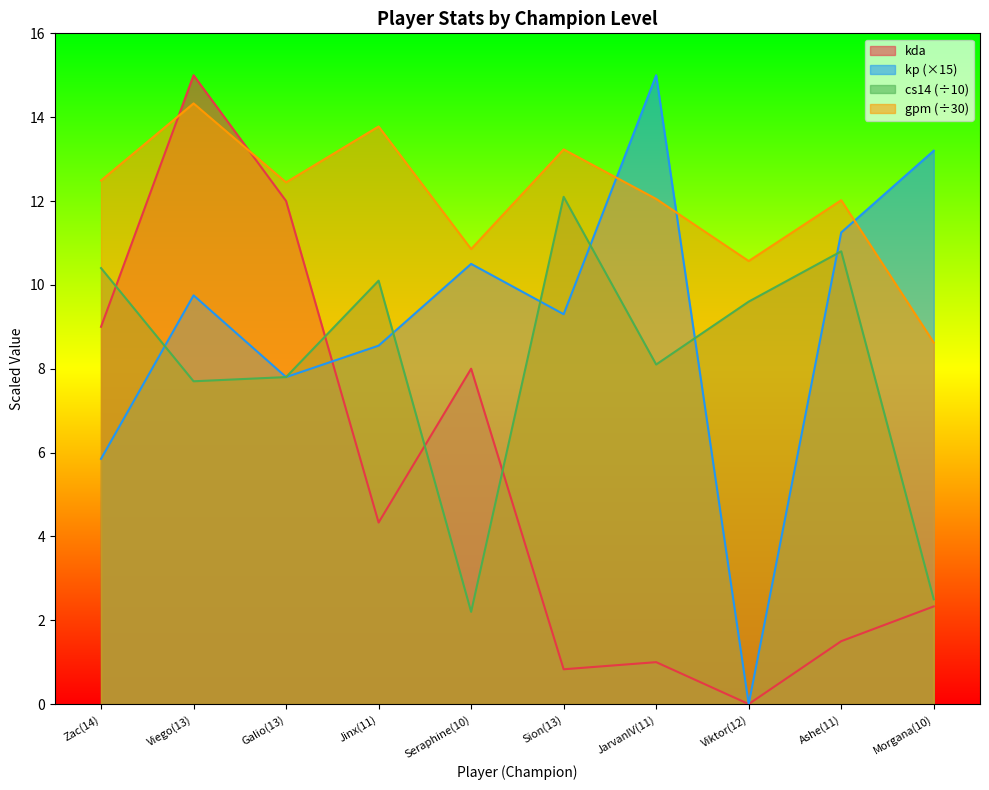

True or false: kp has more than 1 interior local peaks.

True